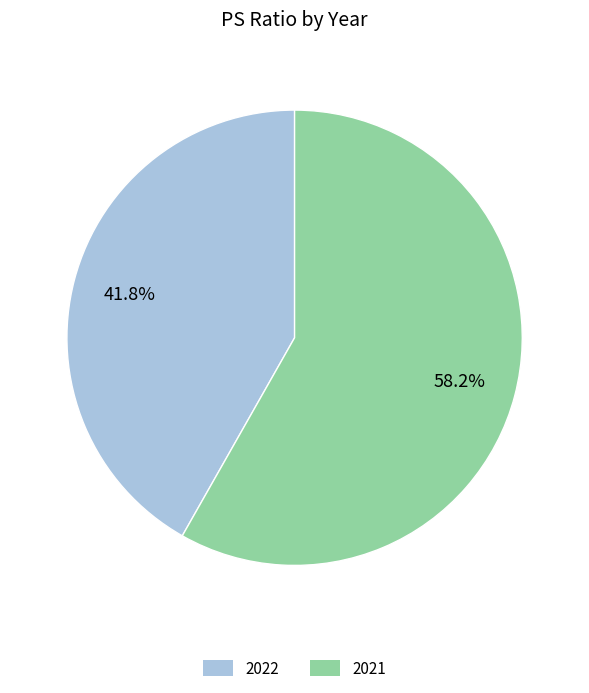

Which slice is the largest?

2021